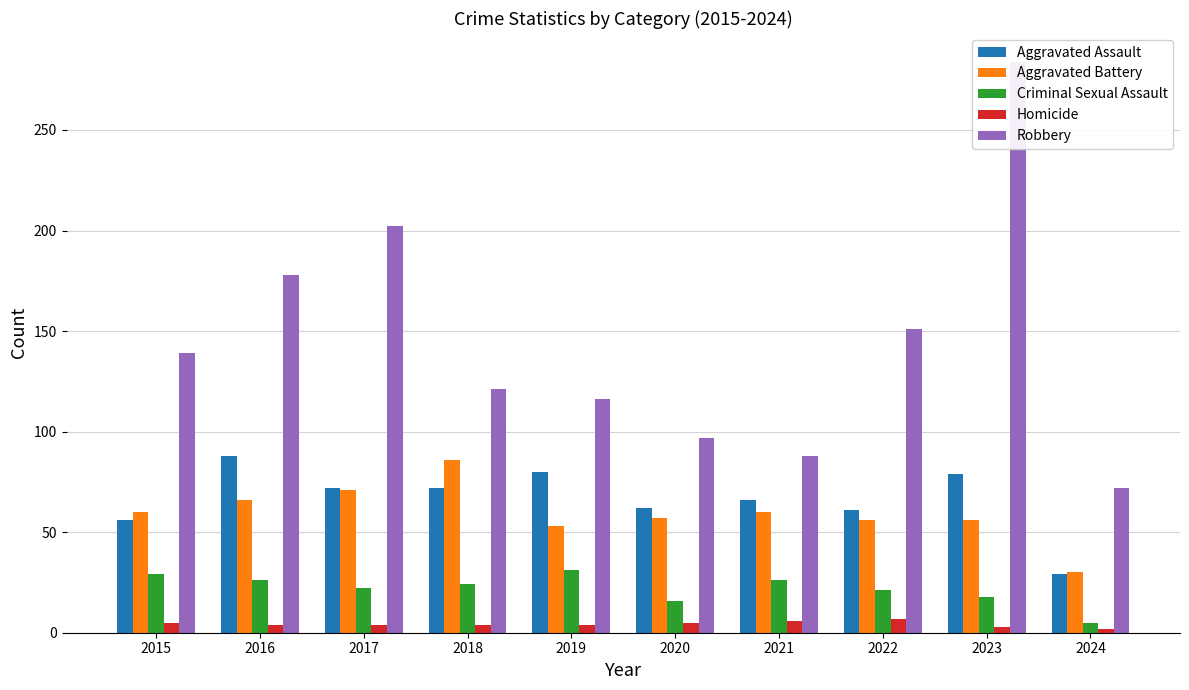

True or false: Robbery has a value of 178 at 2016.

True